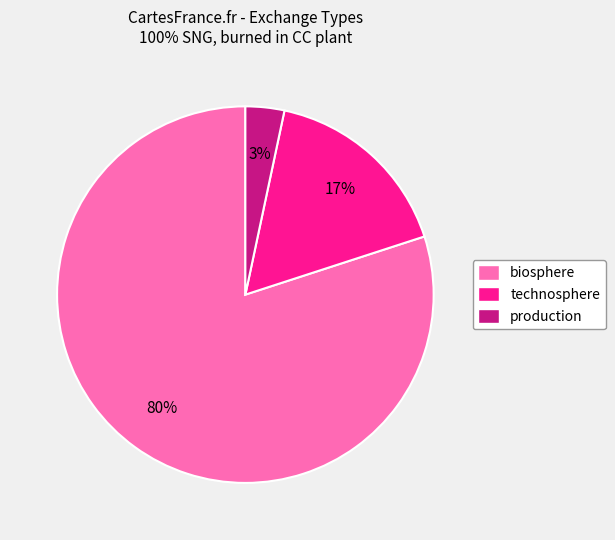

How many segments does this pie chart have?

3